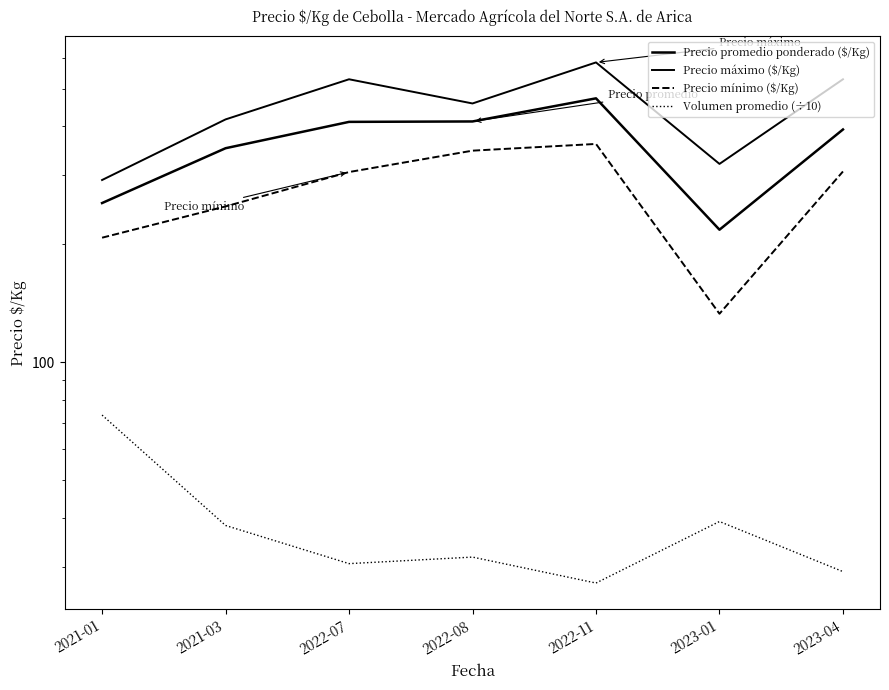

Does the chart have visible grid lines?

No